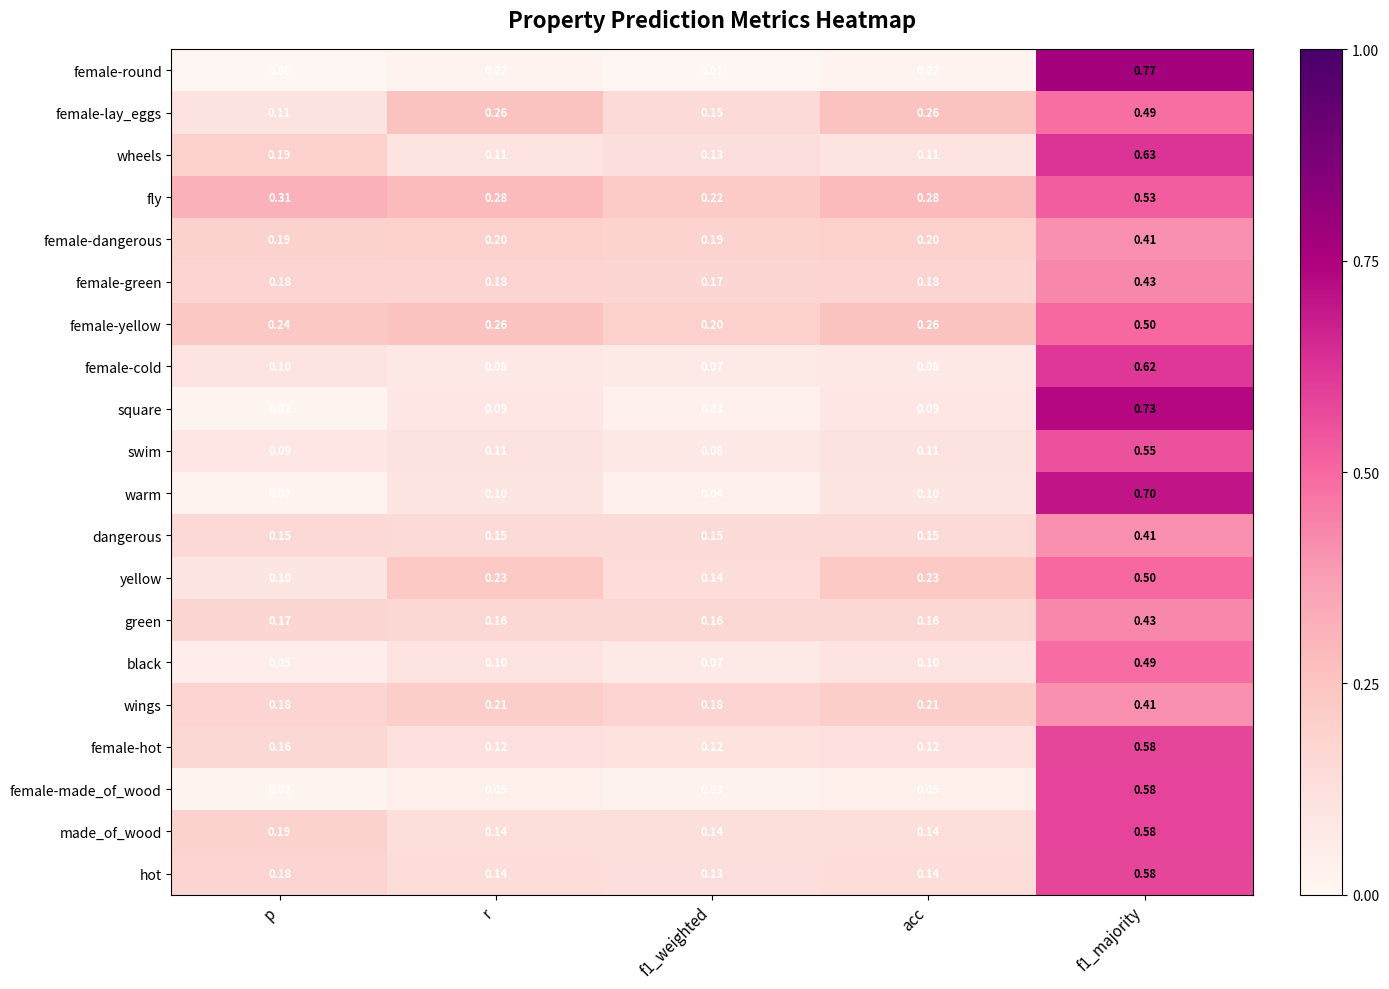

Which series has the largest total across all categories?

fly